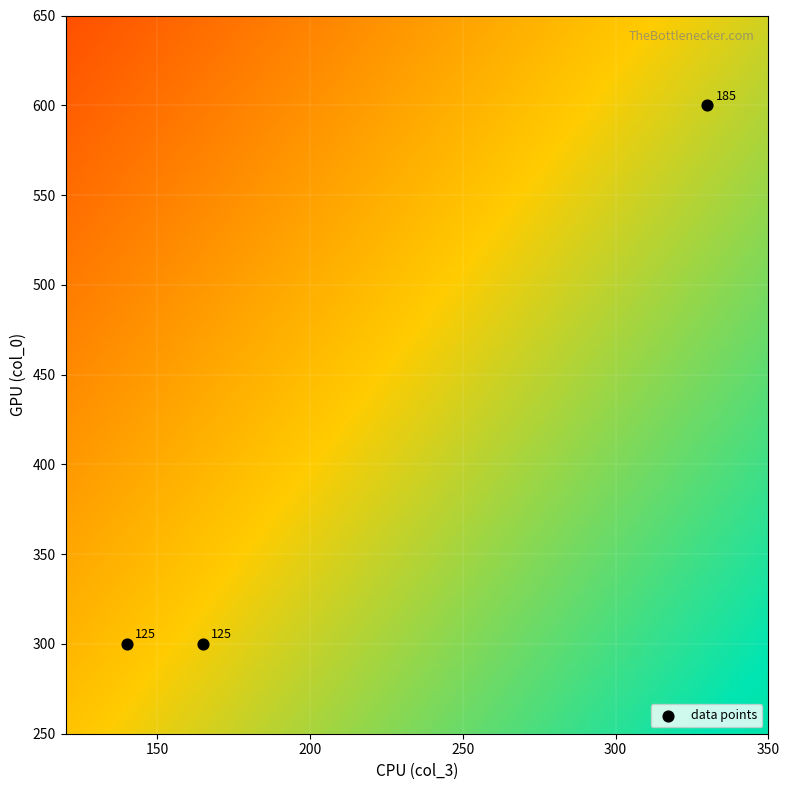

What Y value in the scatter plot is closest to 450?

300